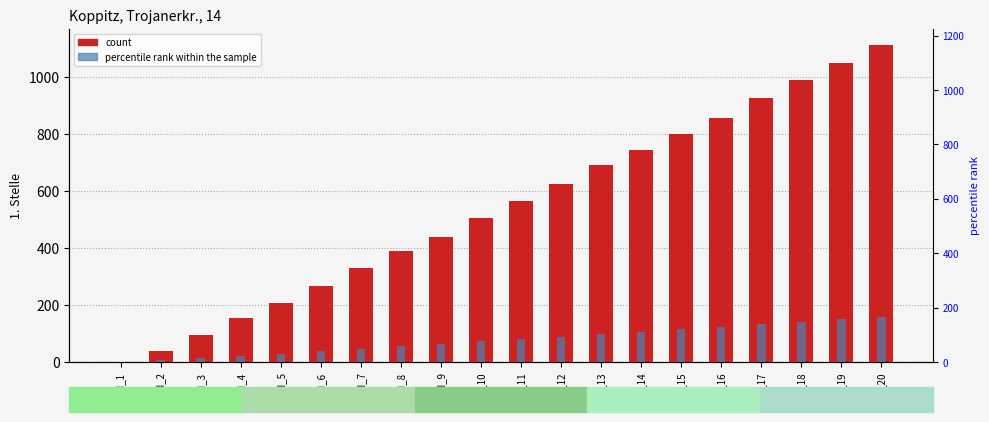

Rank the series by their average value, from highest to lowest.

1. Stelle, percentile rank